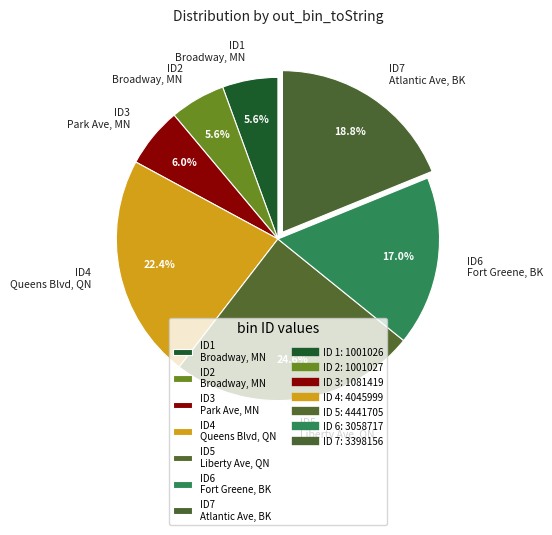

Which slice is the largest?

ID5 Liberty Ave, QN